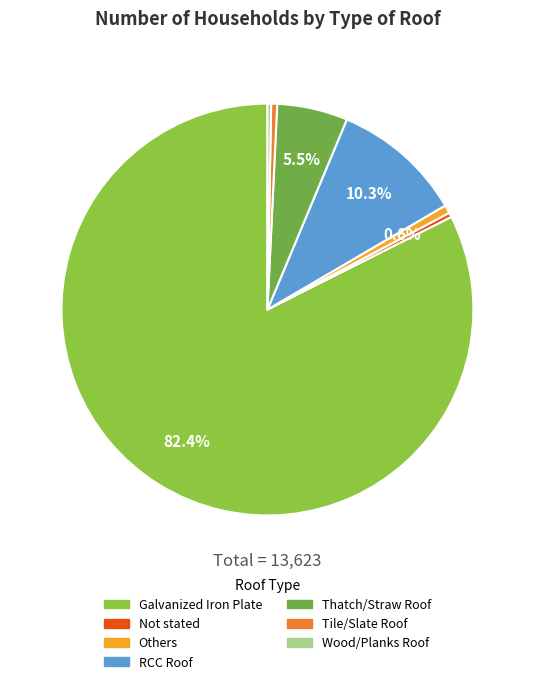

How many slices are in this pie chart?

7